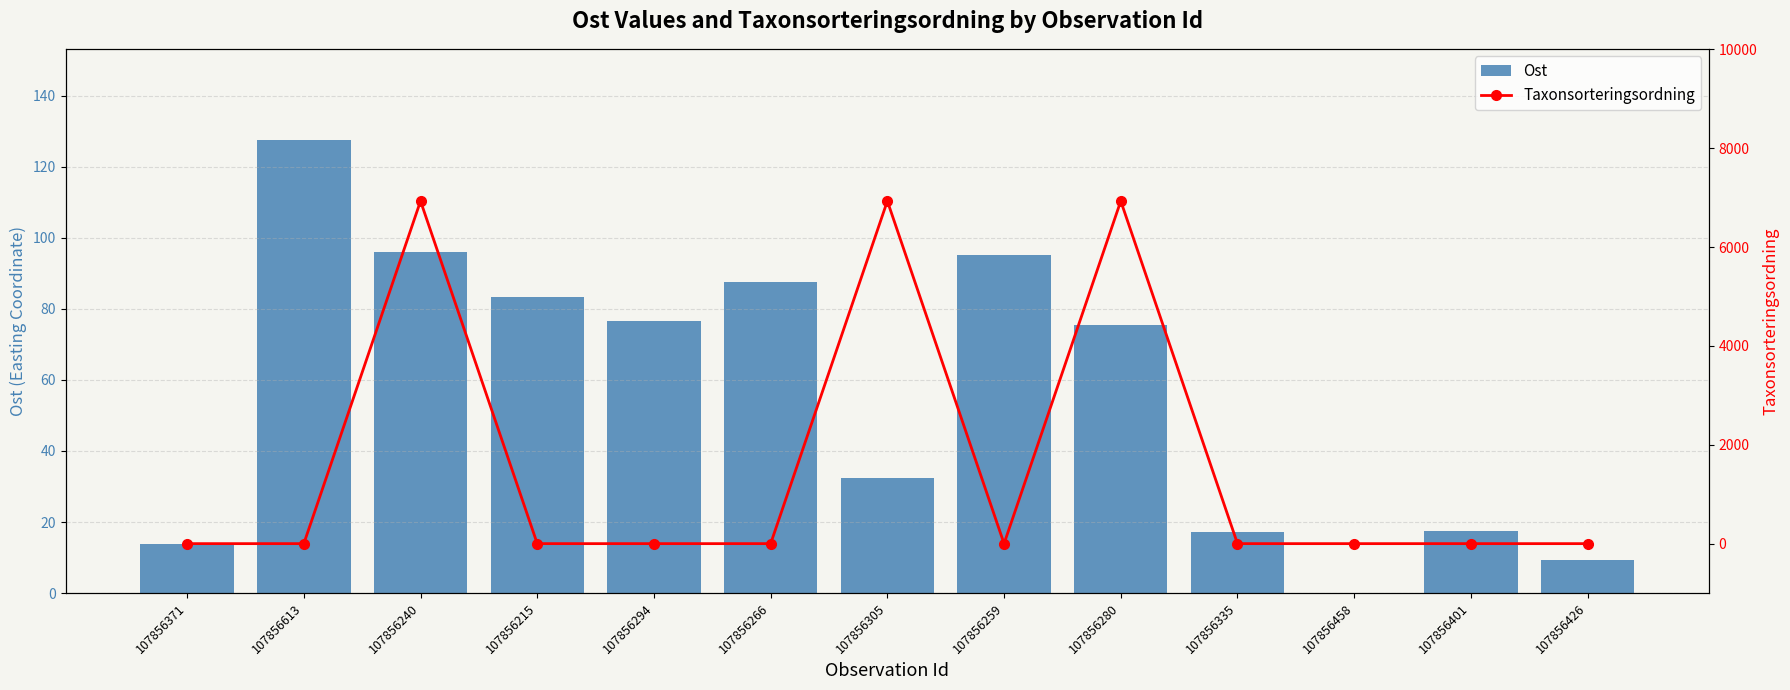

Rank the series by their average value, from lowest to highest.

Ost, Taxonsorteringsordning